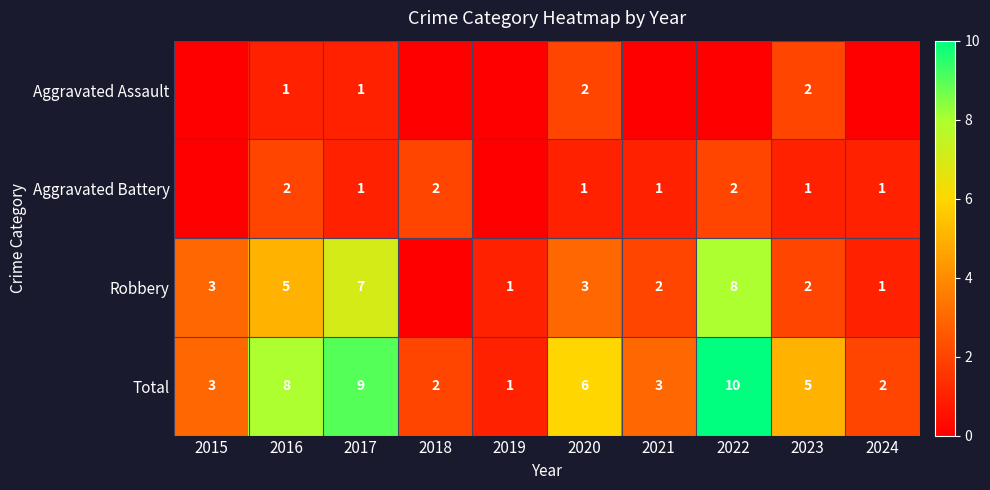

True or false: Robbery has a value of 1 at 2019.

True